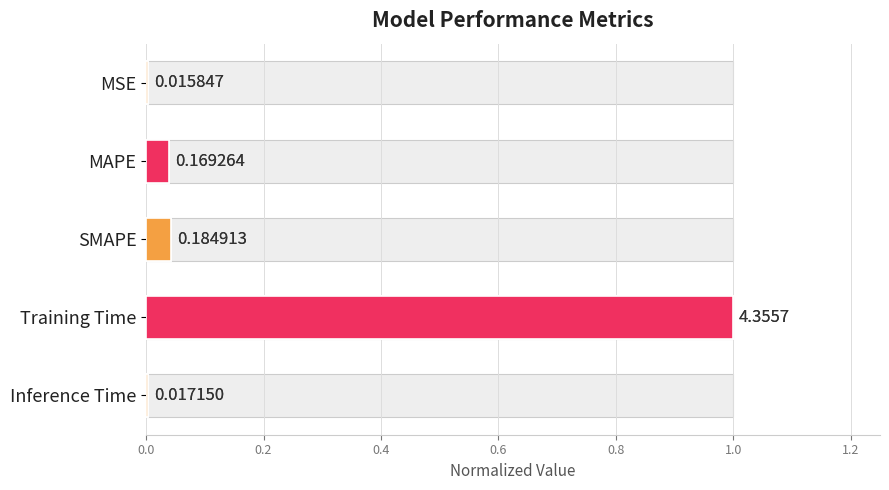

Is it true that the value at MSE is 0.0?

True